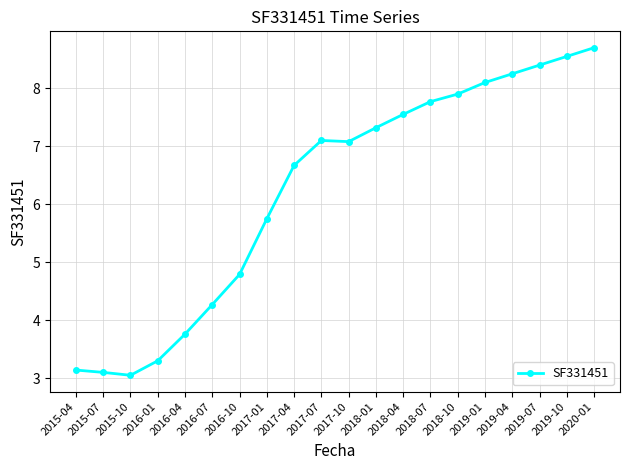

What is the ratio of the value at 2018-01 to the value at 2017-10?

1.0